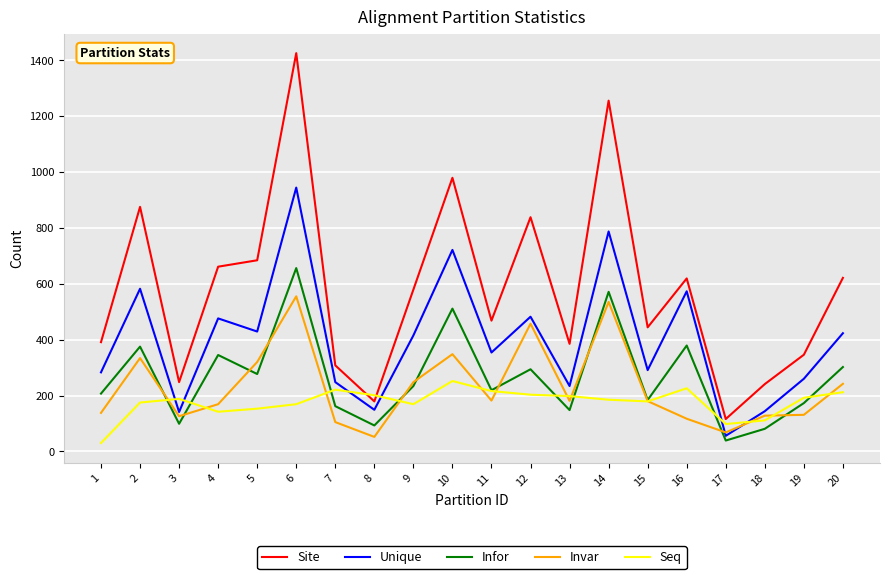

What is the spread (max minus min) of values at 16?

502